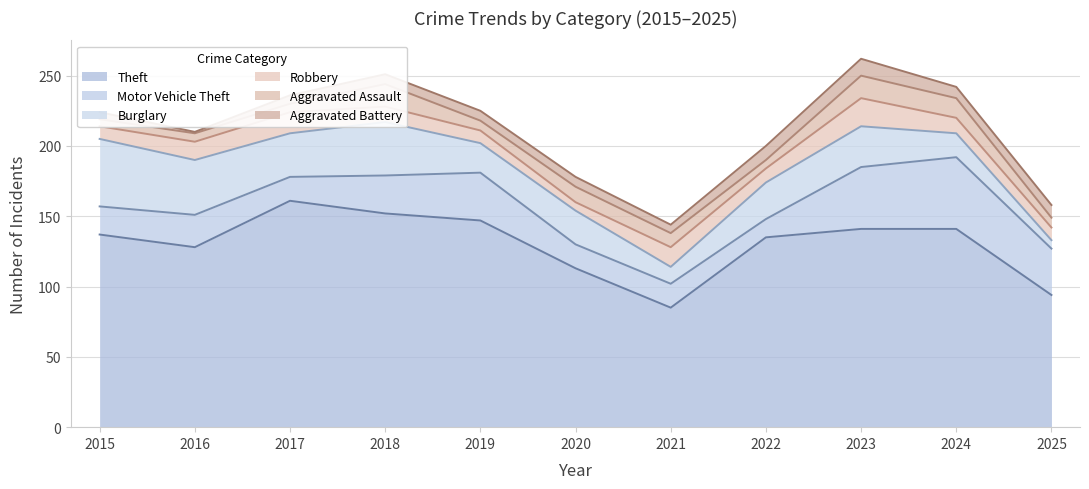

Between 2015 and 2023, which series saw the biggest shift?

Motor Vehicle Theft